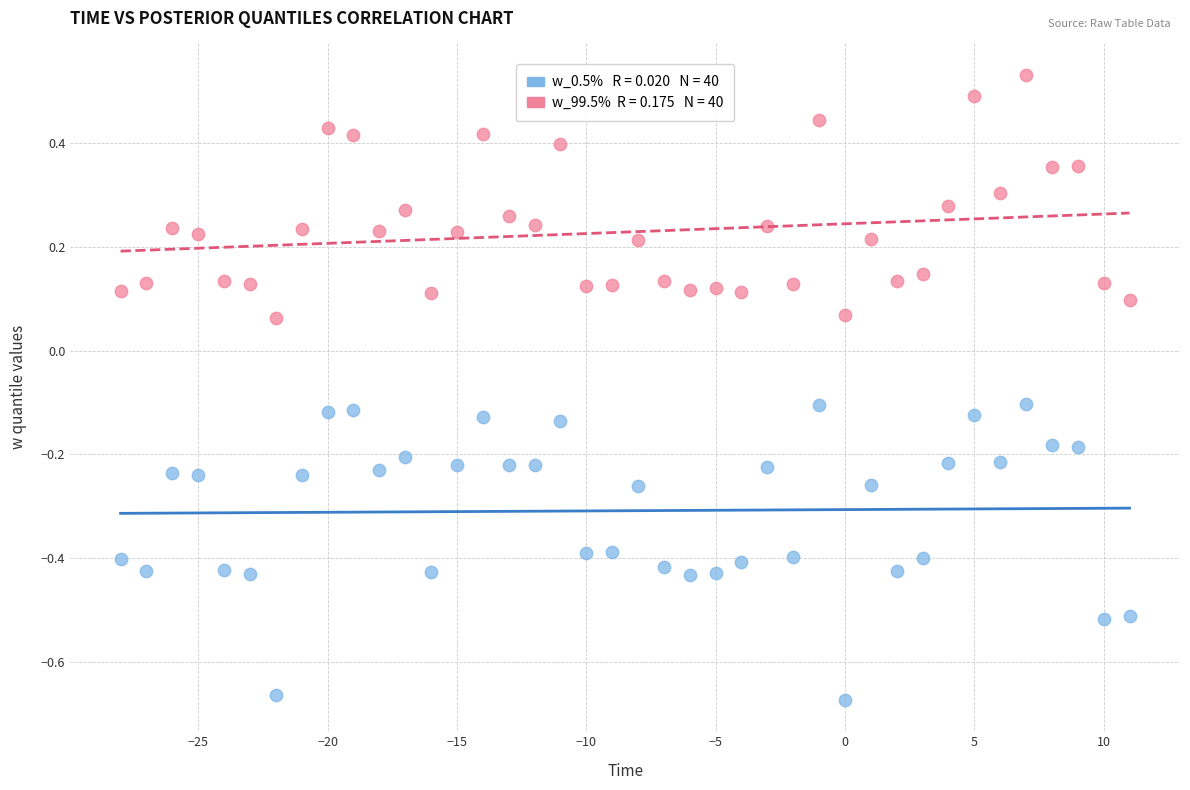

Across all data points, what is the range of X values (max minus min)?

39.0